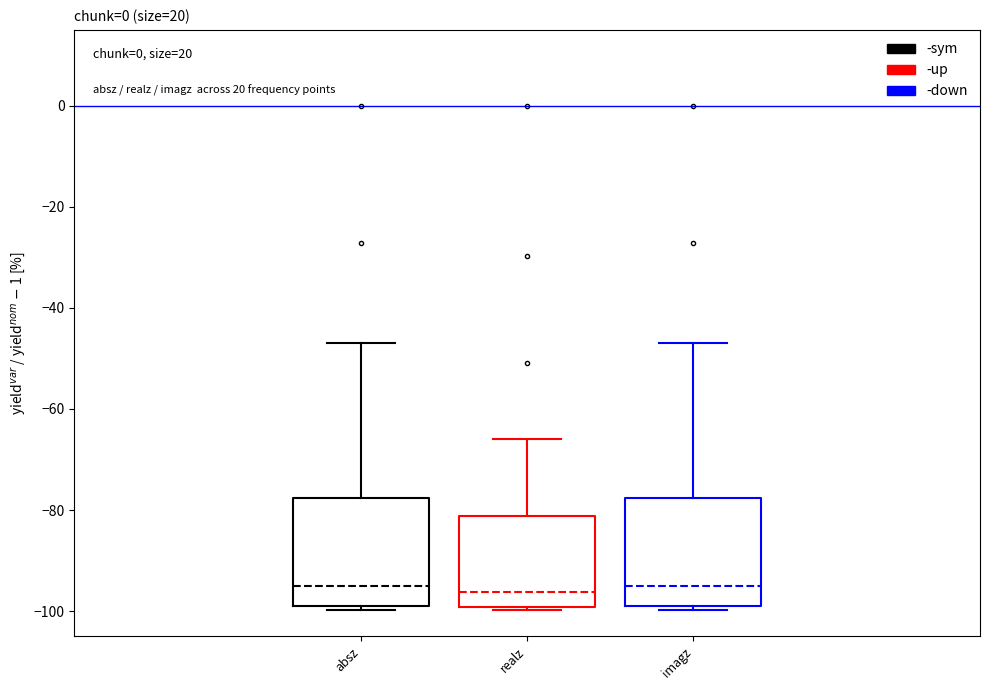

Reading left to right, read every box against the y-axis: the position of its median line, the range the box covers, and the ends of its whiskers. The values are not printed on the chart, so give them approximately, as read against the axis.

absz: median -96, box -98 to -78, whiskers -100 to -46
realz: median -96, box -100 to -82, whiskers -100 to -66
imagz: median -96, box -98 to -78, whiskers -100 to -46